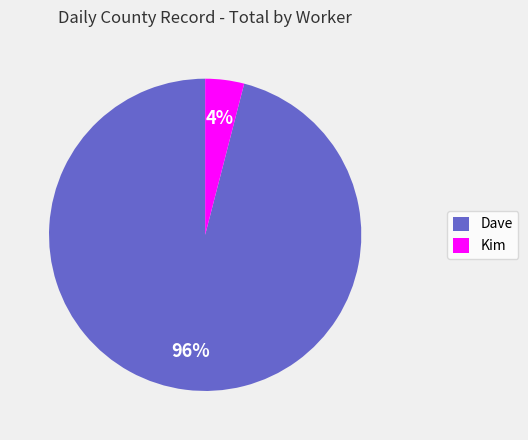

Which has a higher value, Kim or Dave?

Dave